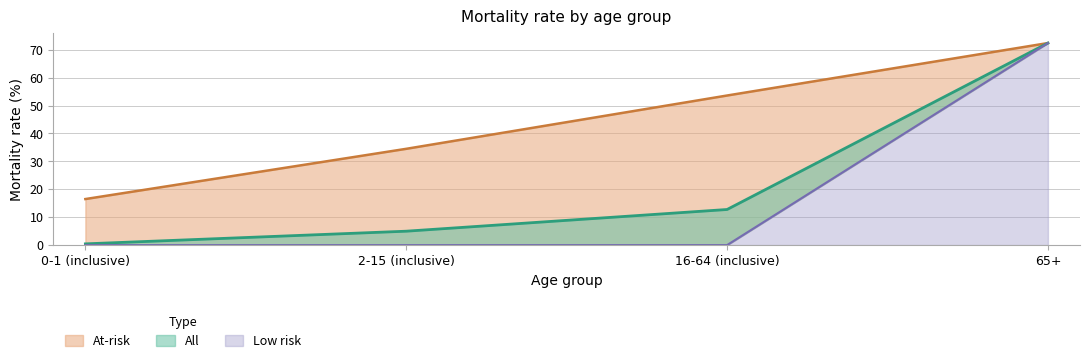

What is the total value across all series at 0-1 (inclusive)?

16.9